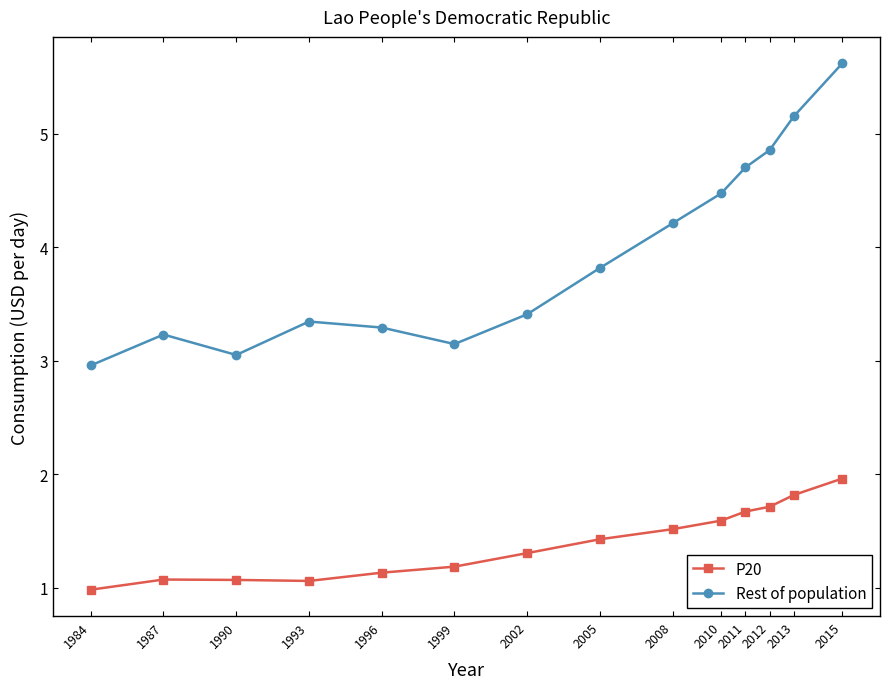

Between 1987 and 2015, which series saw the biggest shift?

Rest of population